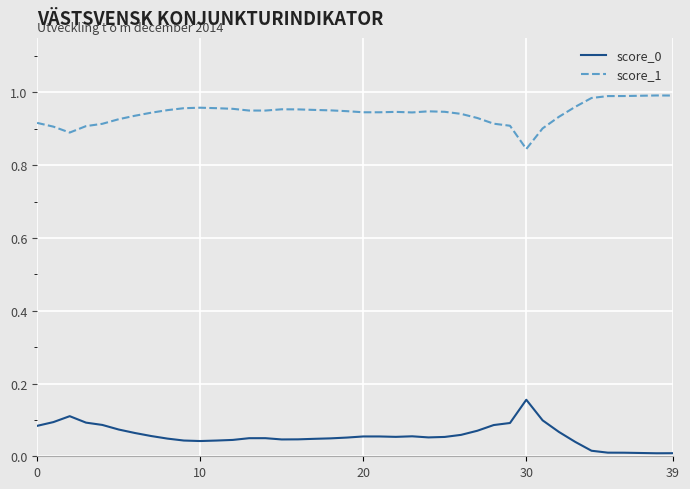

True or false: score_0 and score_1 intersect in this chart.

False